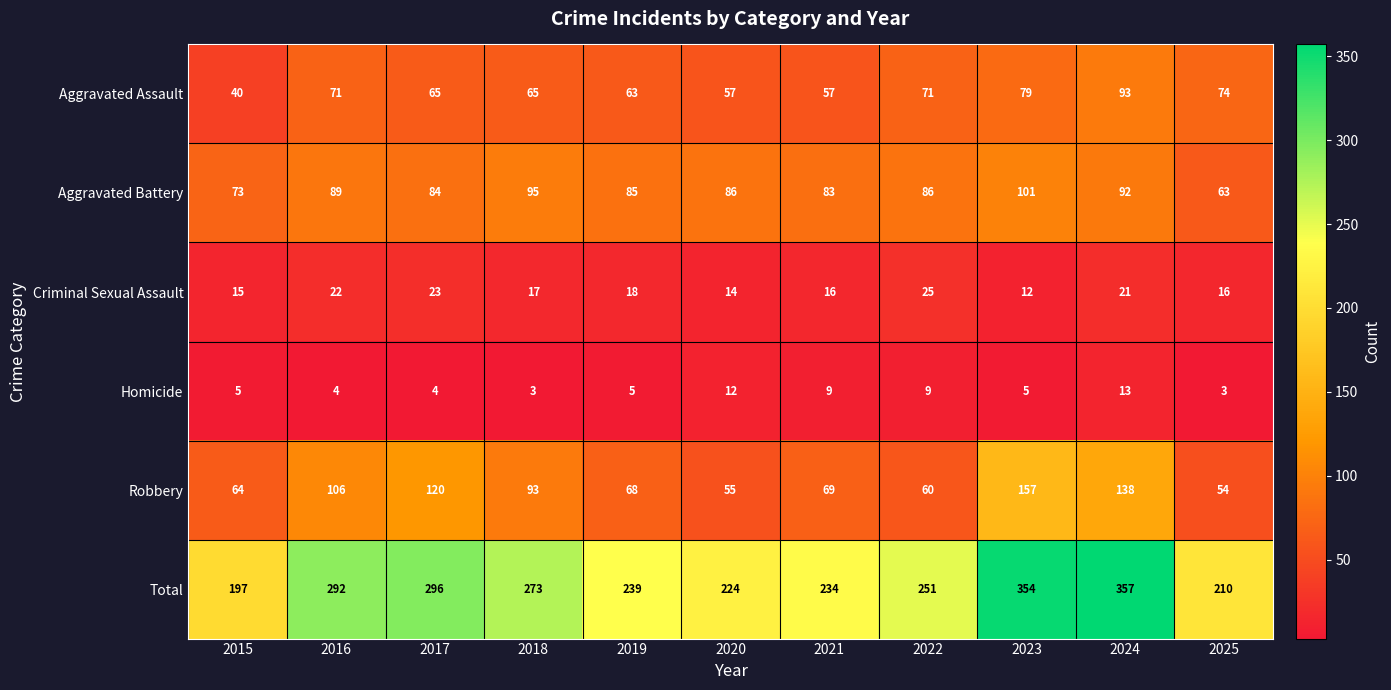

What is the sum of the Robbery values at 2021 and 2024?

207